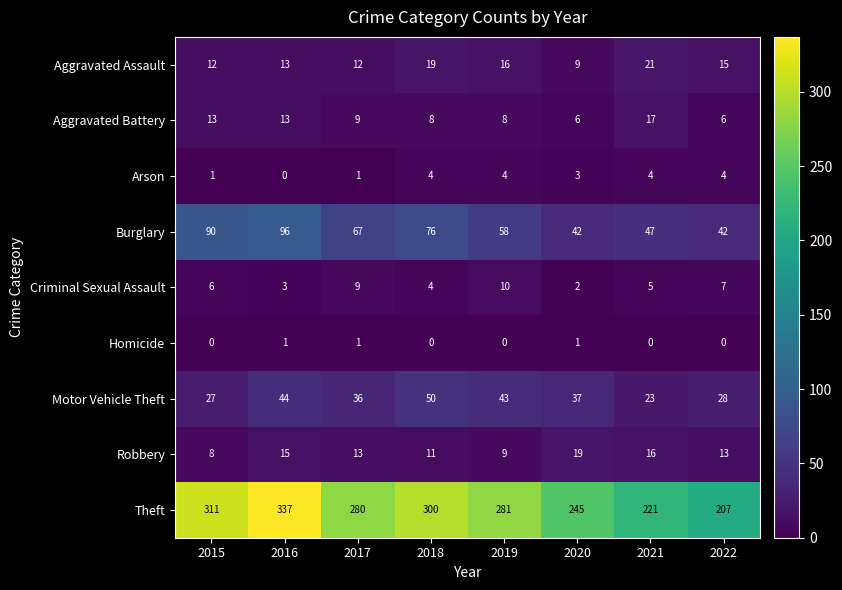

At which category is the sum across all series the highest?

2016